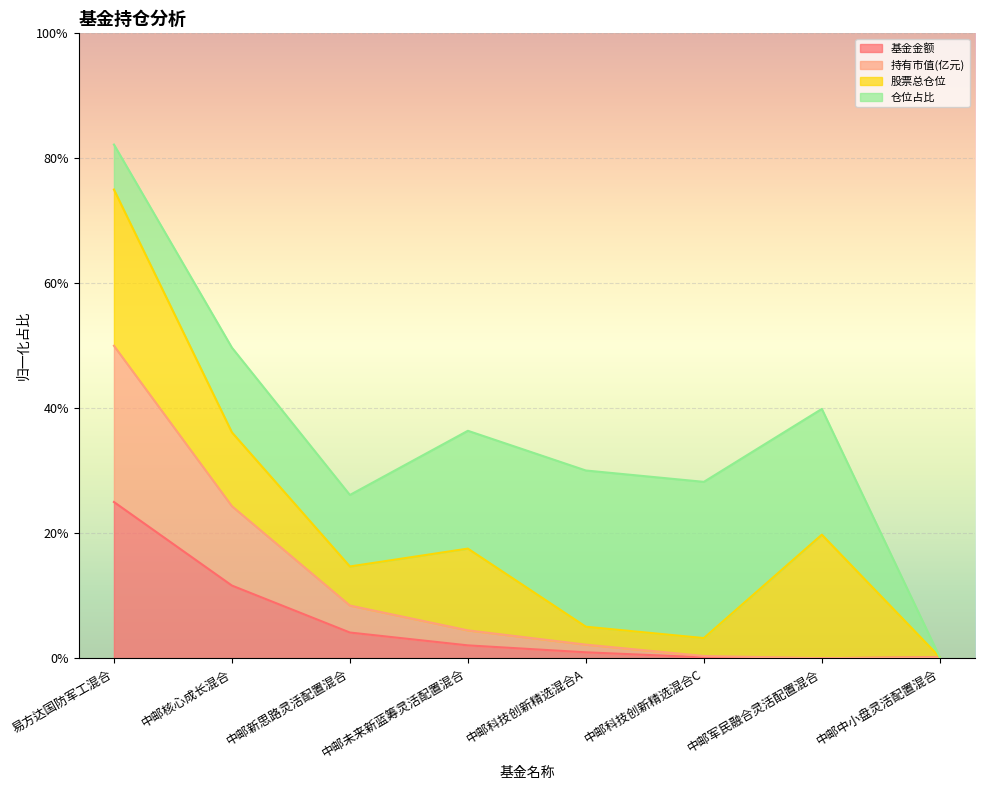

How many interior local valleys does the 基金金额 series have?

1